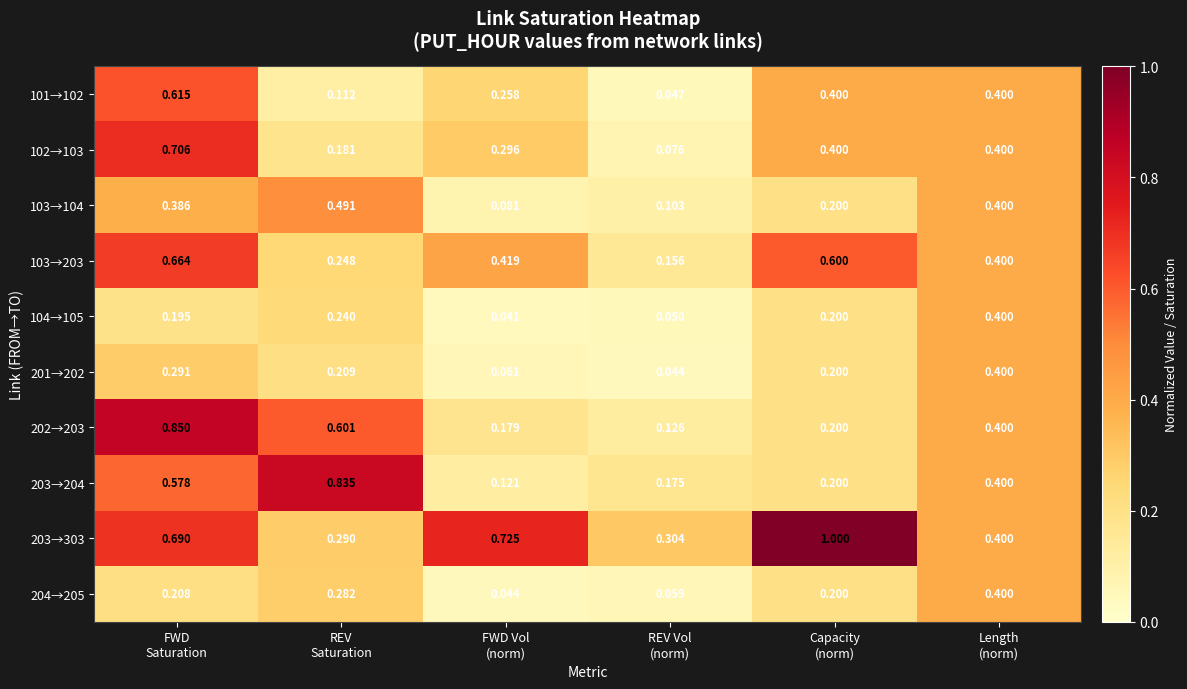

Count the number of data series in this chart.

10